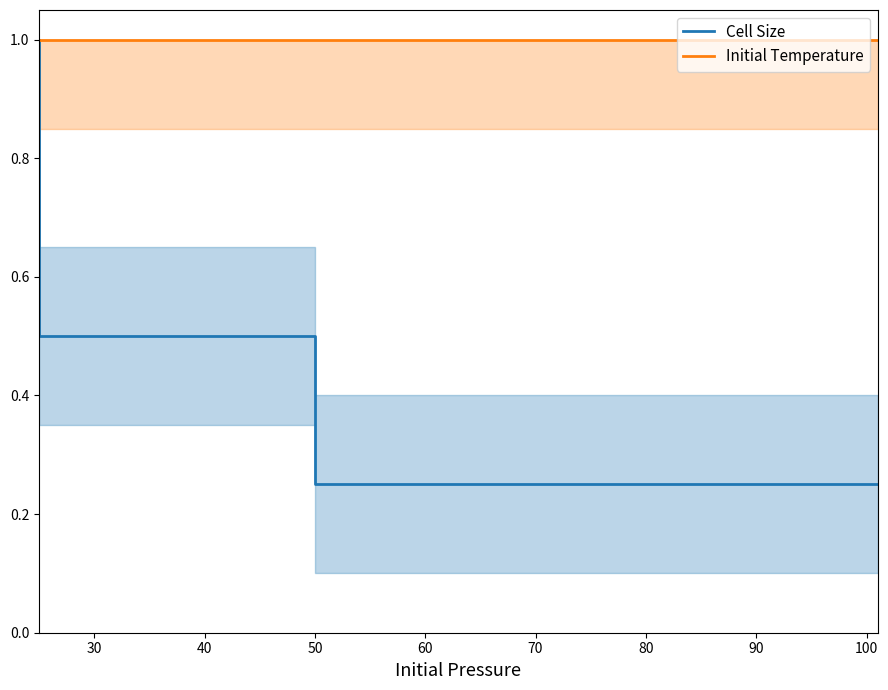

Which series has the widest spread of values?

Cell Size